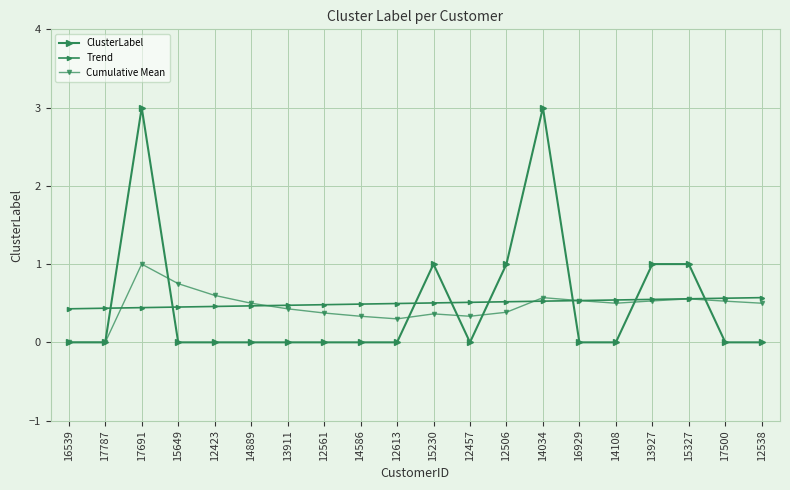

True or false: Trend has more than 0 interior local peaks.

False